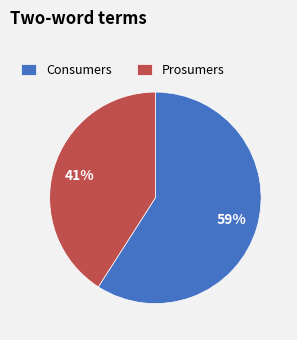

Is there any slice that represents more than half of the pie?

Yes